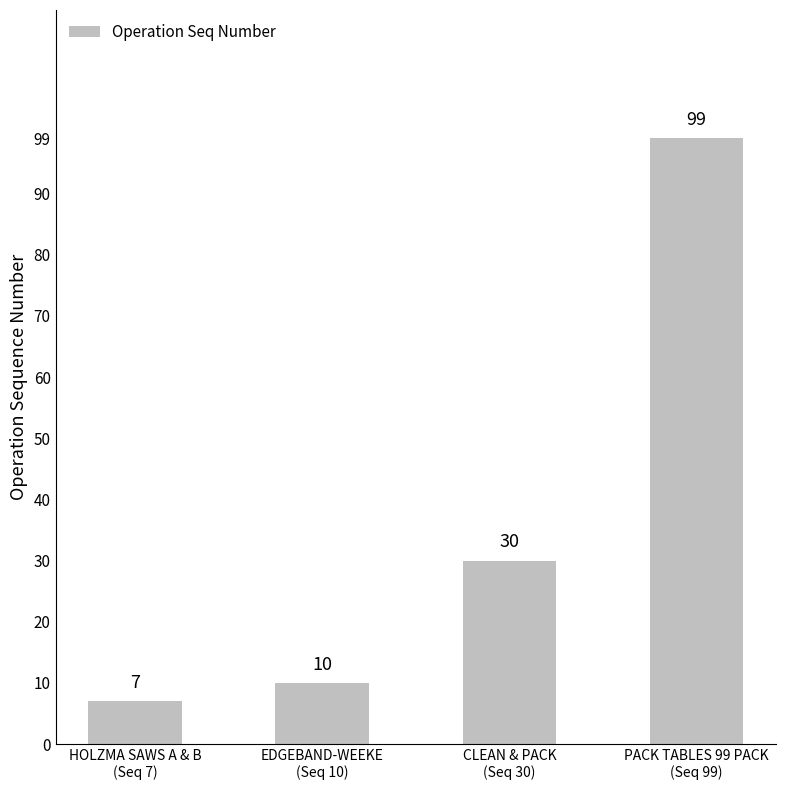

Where is the data nearest to the value 53?

CLEAN & PACK
(Seq 30)